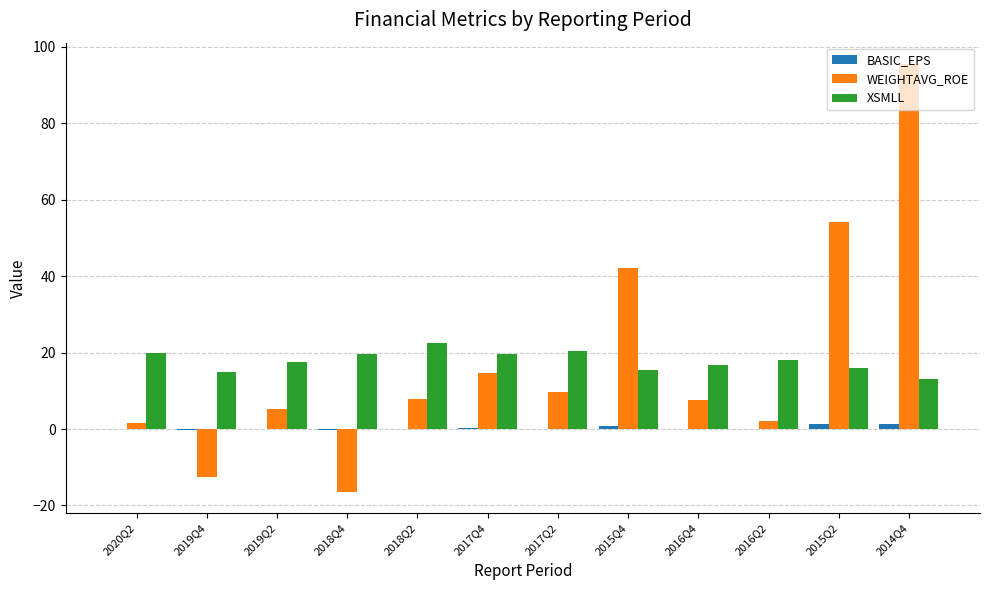

The BASIC_EPS series shows 0.7 at 2015Q4. True or false?

True